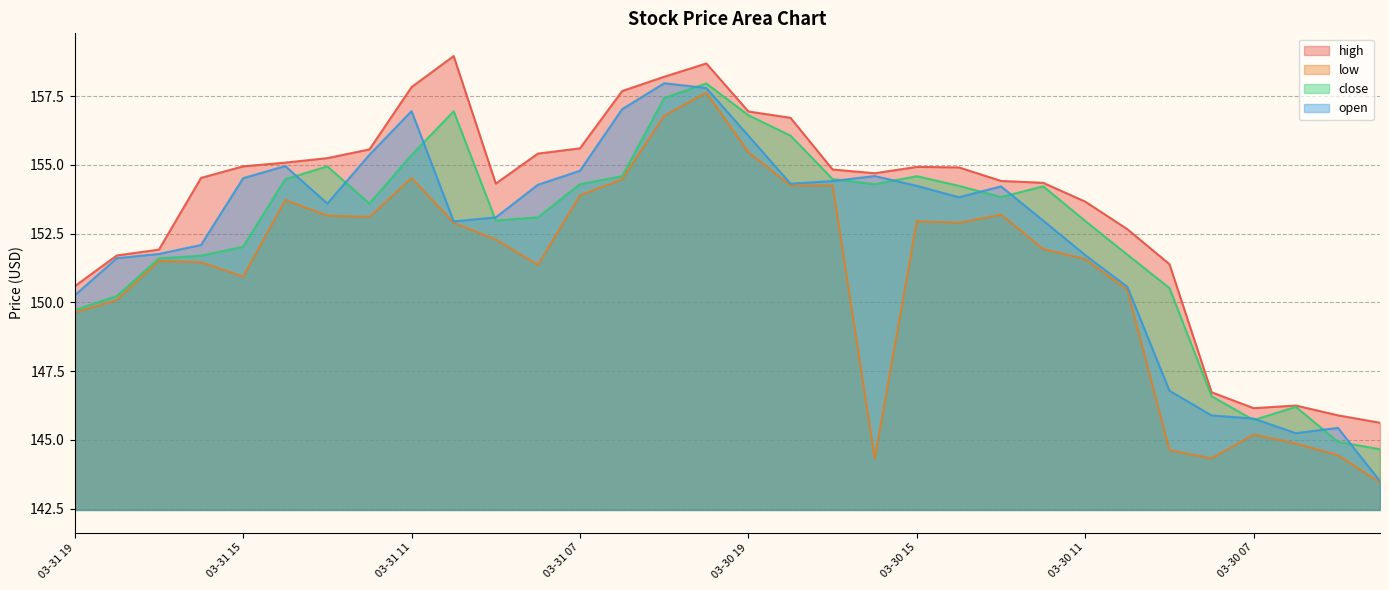

Reading left to right, extract all data points from this chart.

high: 150.6	151.7	151.9	154.5	154.9	155.1	155.2	155.6	157.8	159.0	154.3	155.4	155.6	157.7	158.2	158.7	156.9	156.7	154.8	154.7	154.9	154.9	154.4	154.4	153.7	152.7	151.4	146.7	146.2	146.2	145.9	145.6
low: 149.6	150.1	151.5	151.5	150.9	153.7	153.2	153.1	154.5	152.9	152.3	151.4	153.9	154.5	156.8	157.6	155.5	154.3	154.3	144.3	153.0	152.9	153.2	151.9	151.6	150.5	144.6	144.3	145.2	144.9	144.4	143.4
close: 149.7	150.2	151.6	151.7	152.0	154.5	154.9	153.6	155.4	157.0	153.0	153.1	154.3	154.6	157.4	158.0	156.8	156.1	154.5	154.3	154.6	154.2	153.8	154.2	153.0	151.7	150.5	146.6	145.7	146.2	144.9	144.7
open: 150.3	151.6	151.8	152.1	154.5	155.0	153.6	155.4	157.0	152.9	153.1	154.3	154.8	157.0	158.0	157.8	156.1	154.3	154.4	154.6	154.2	153.8	154.2	153.0	151.7	150.6	146.8	145.9	145.8	145.2	145.4	143.5